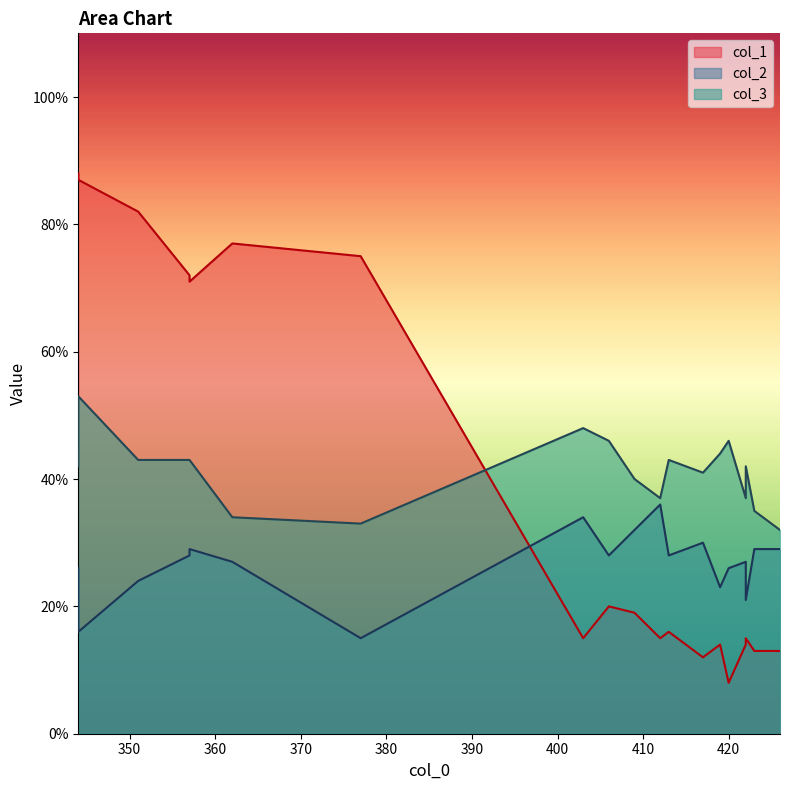

Does the chart have visible grid lines?

No